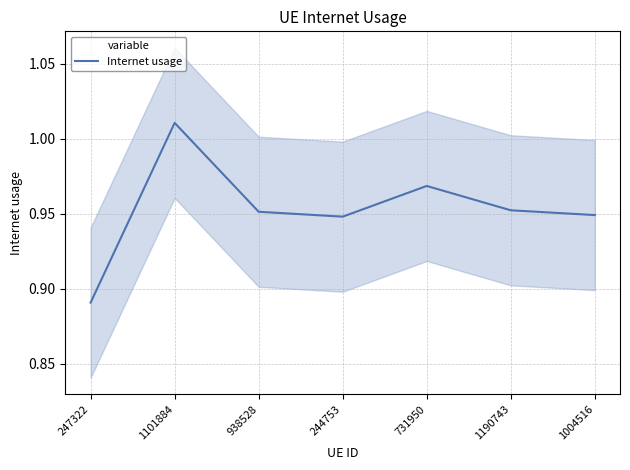

What is the label of the 5th point from the left?

731950